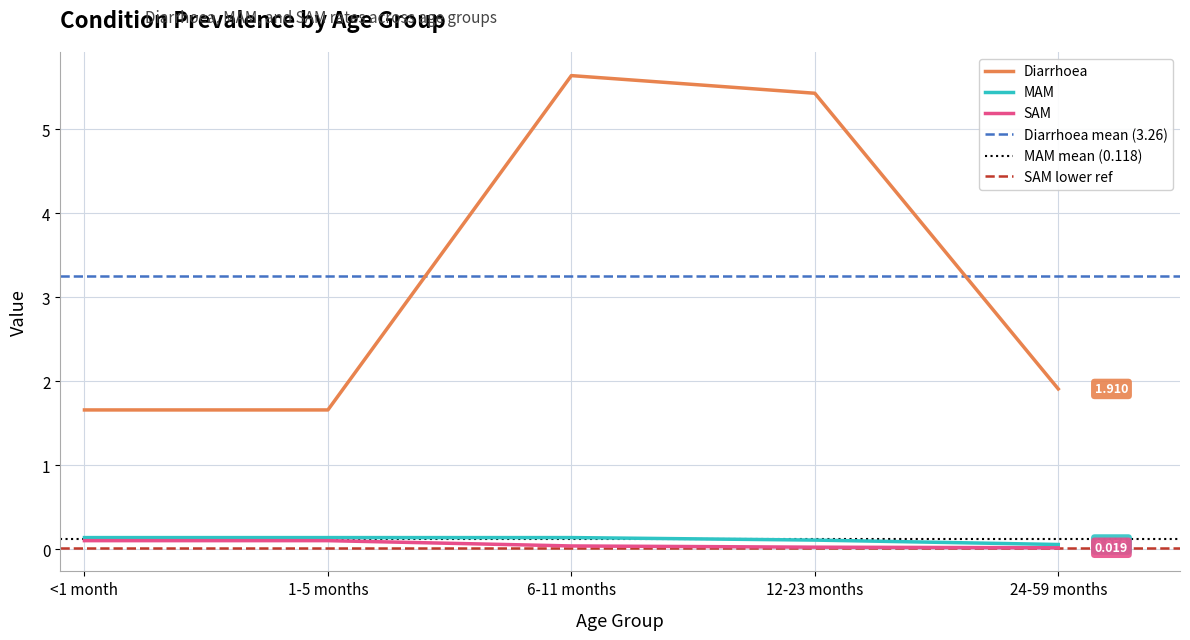

Reading left to right, extract all data points from this chart.

Diarrhoea: 1.7	1.7	5.6	5.4	1.9
MAM: 0.1	0.1	0.1	0.1	0.1
SAM: 0.1	0.1	0.0	0.0	0.0